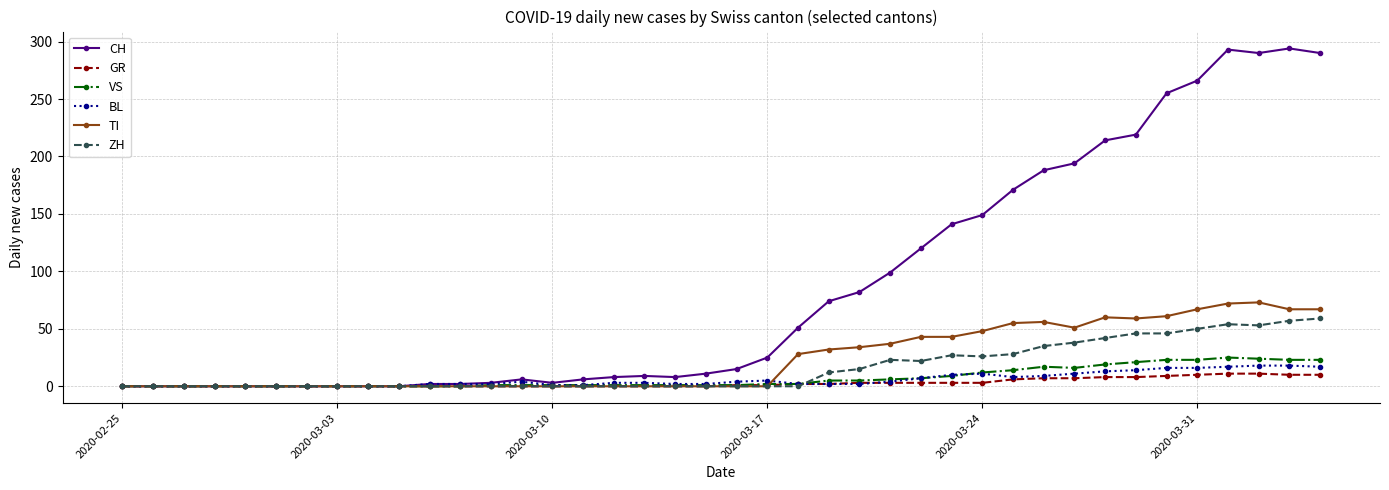

Which series has the widest spread of values?

CH